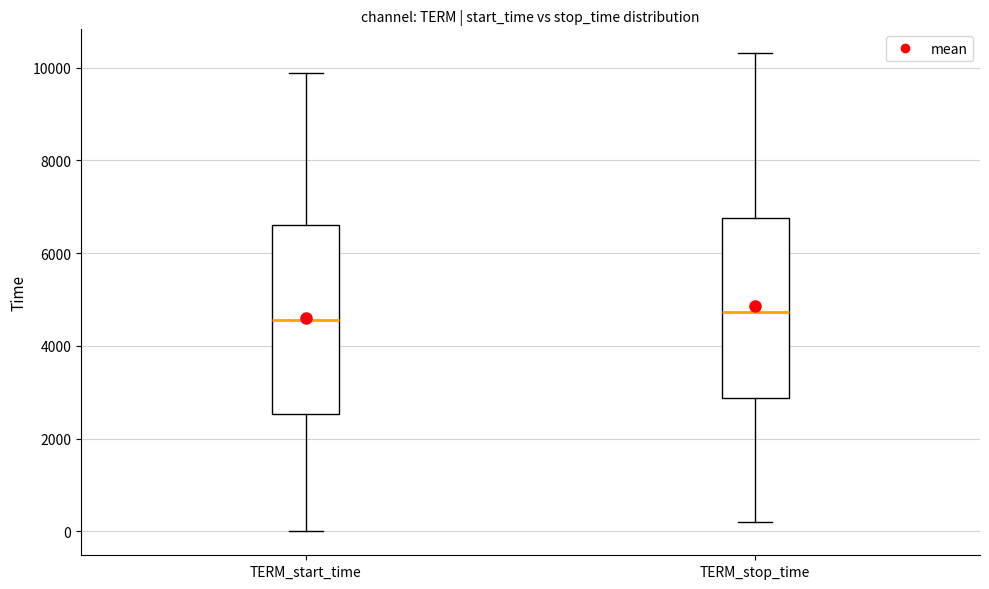

Reading left to right, read every box against the y-axis: the position of its median line, the range the box covers, and the ends of its whiskers. The values are not printed on the chart, so give them approximately, as read against the axis.

TERM_start_time: median 4600, box 2600 to 6600, whiskers 0 to 9800
TERM_stop_time: median 4800, box 2800 to 6800, whiskers 200 to 10400